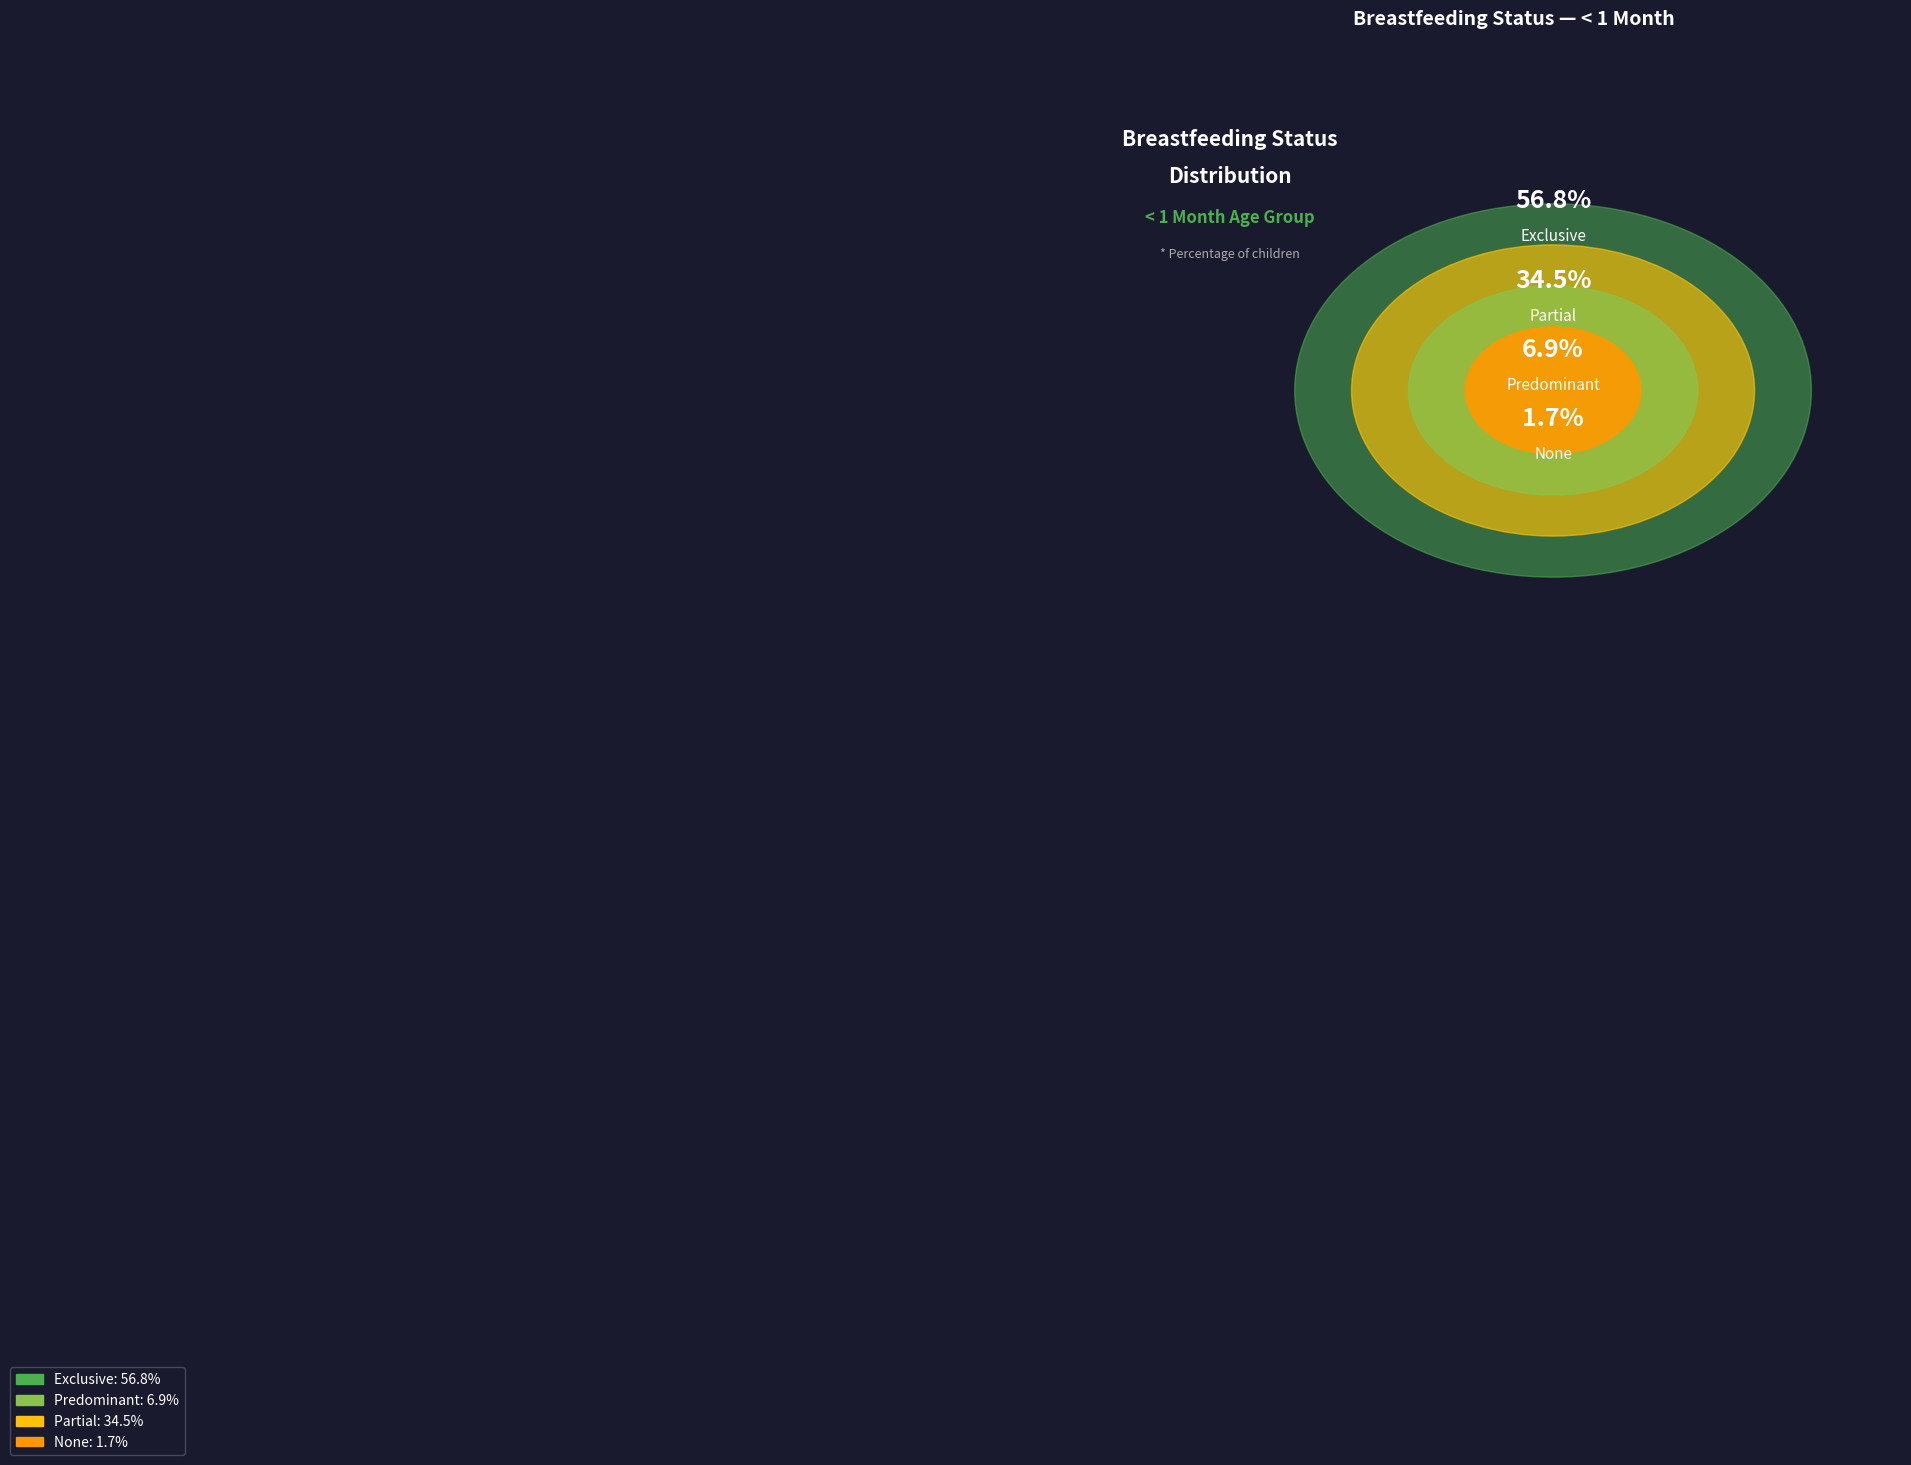

What percentage is the Exclusive slice, to the nearest percent?

57%